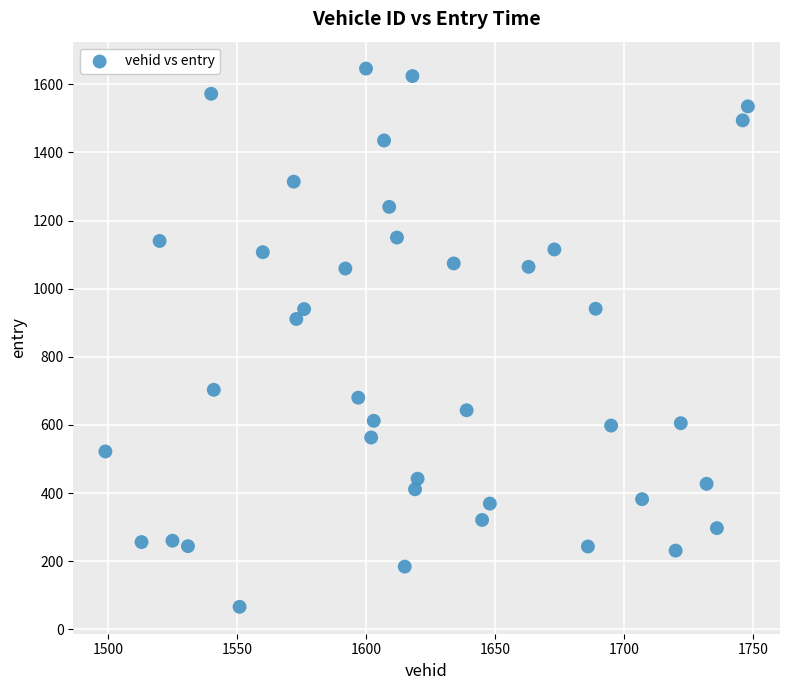

What is the range of X values (max minus min)?

249